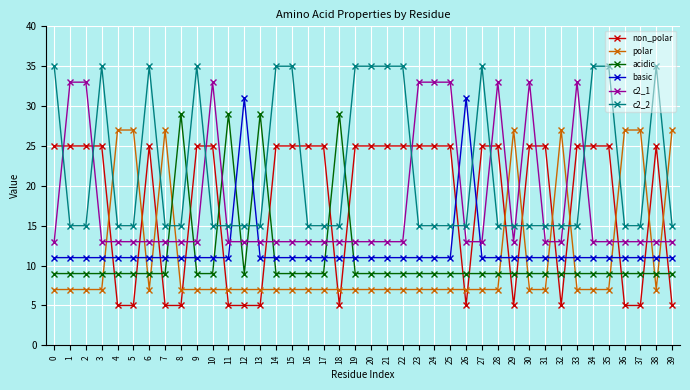

How many series are shown in this chart?

6